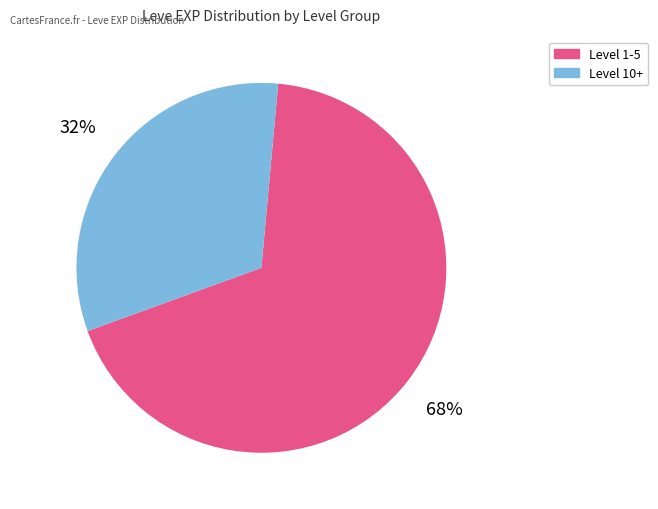

To the nearest percent, what is the difference between the largest and smallest slice percentages?

36%